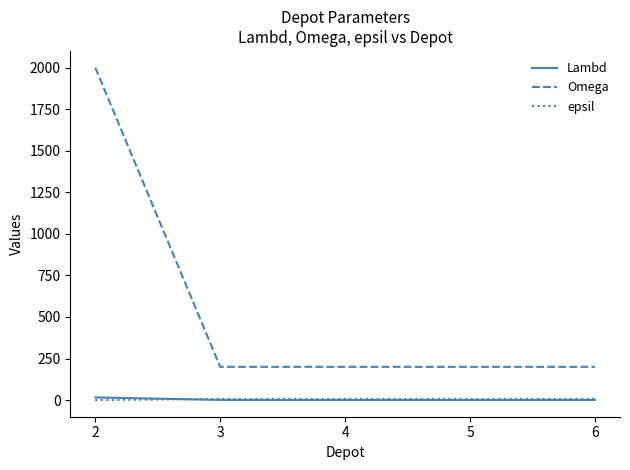

What is the difference between the maximum and minimum values in the Lambd series?

15